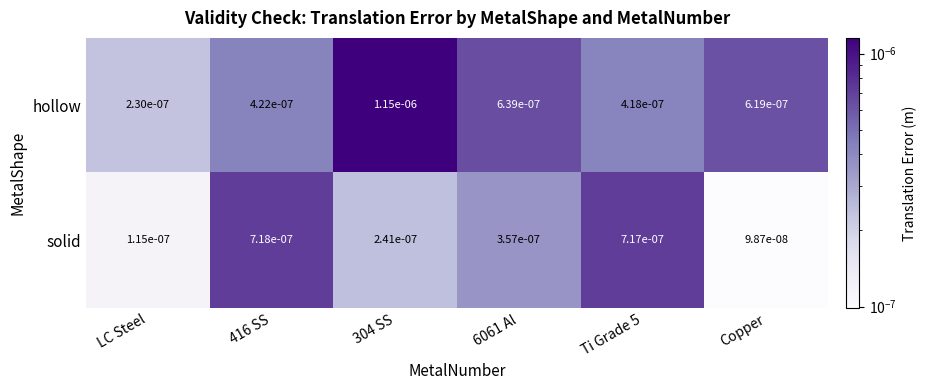

Between LC Steel and Ti Grade 5, which series saw the biggest shift?

solid